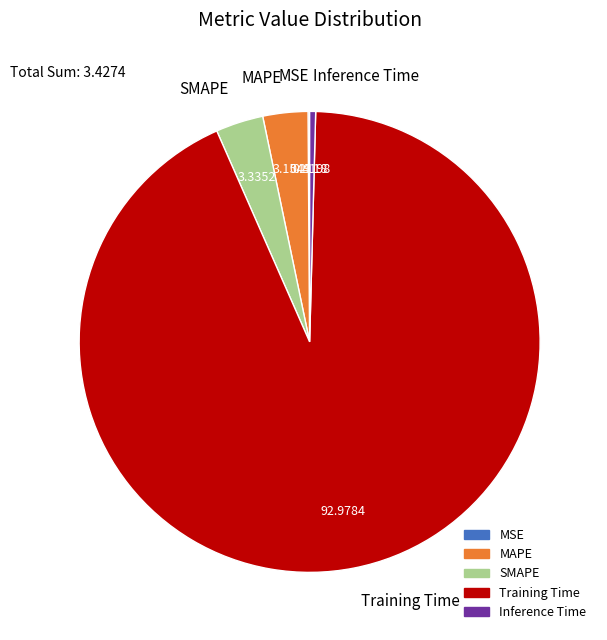

Is Inference Time the majority of the pie?

No